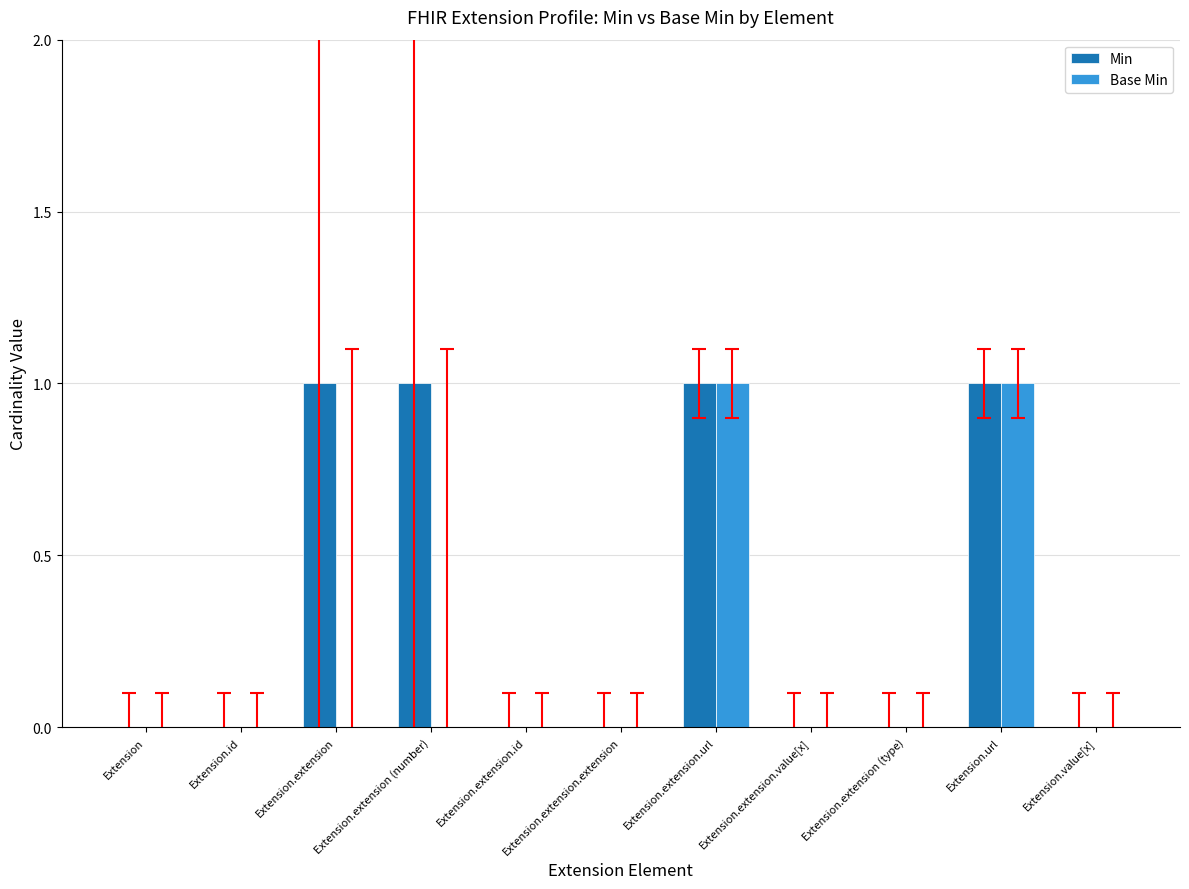

Is the value of Min at Extension greater than the value of Base Min at Extension.url?

No